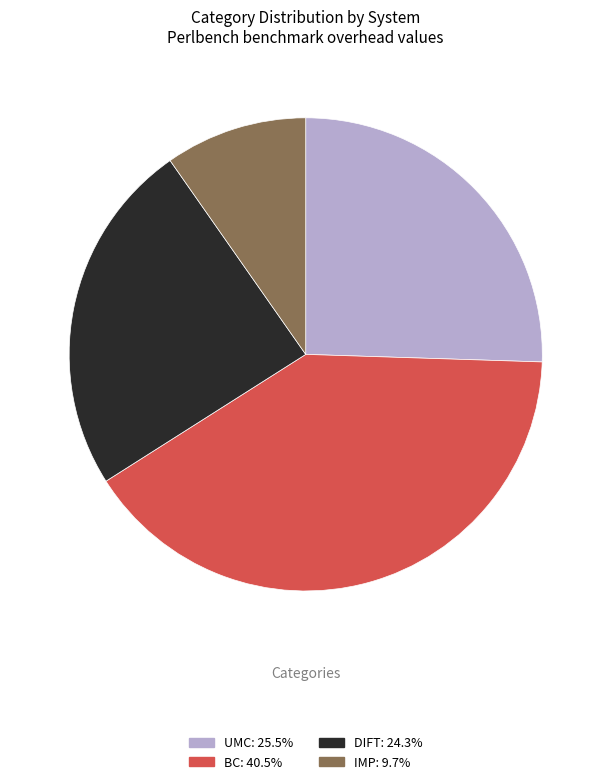

Combined, do BC and UMC account for over 50%?

Yes